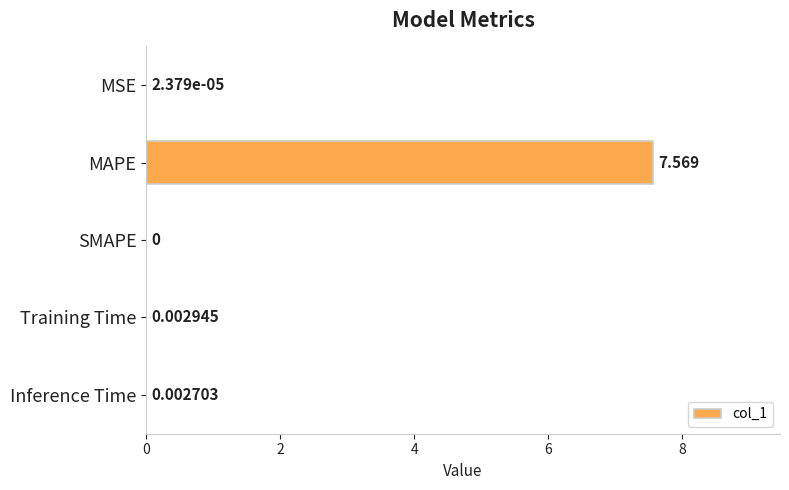

Between MSE and SMAPE, which is larger?

MSE